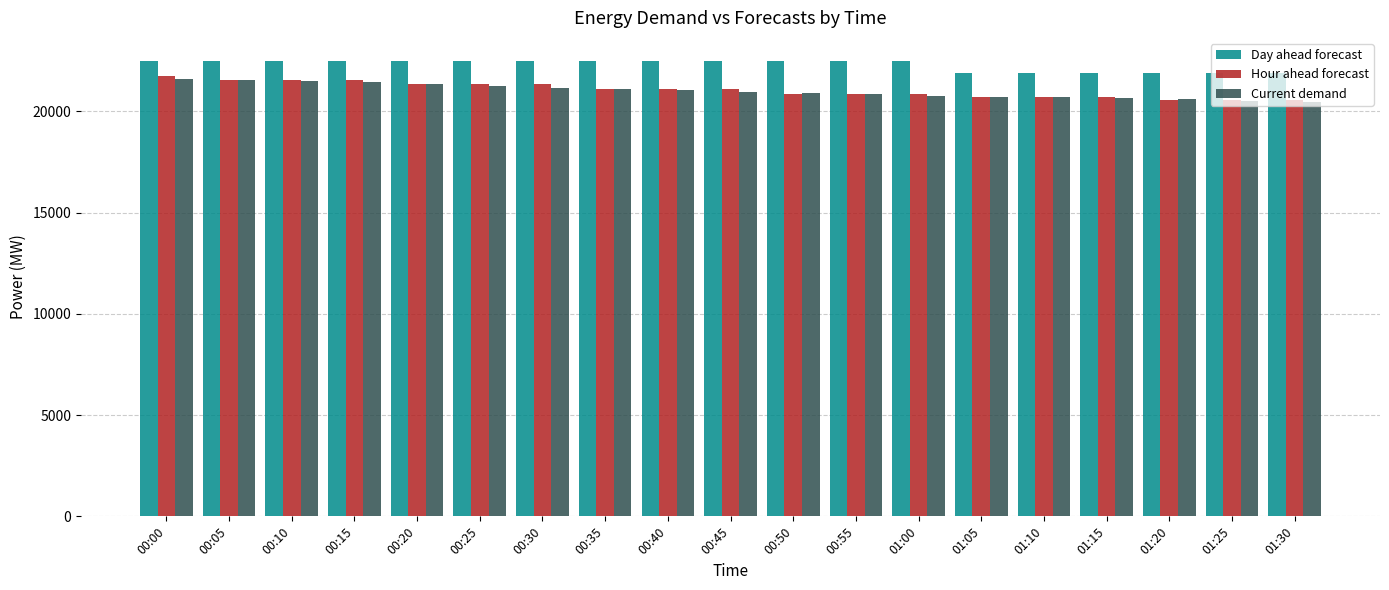

Is it true that Current demand equals 9167 at 01:20?

False